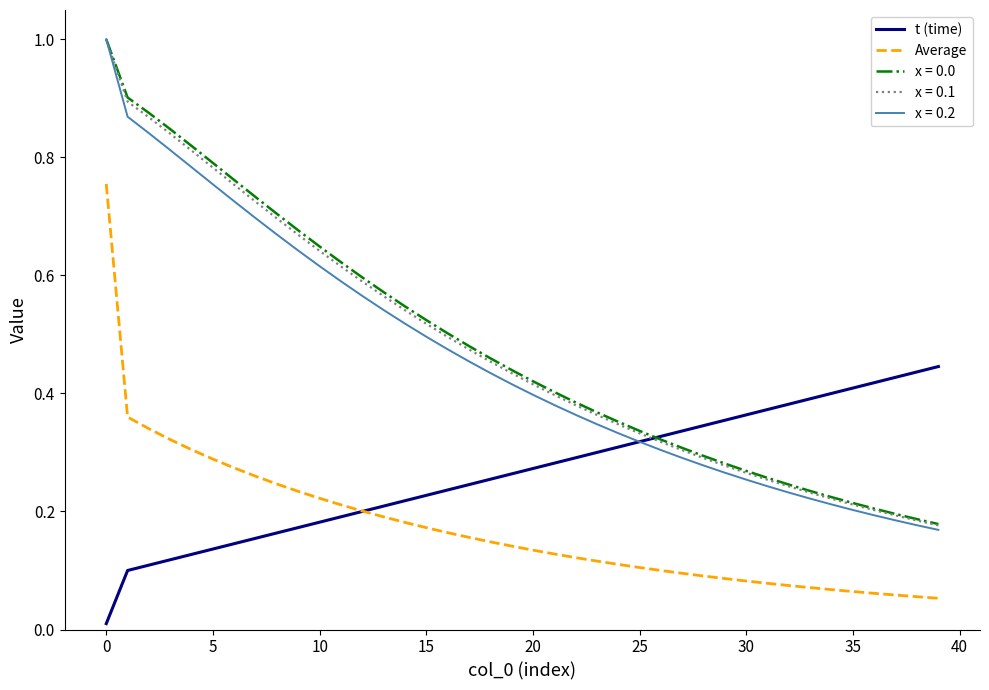

What is the highest value of the x = 0.2 series?

1.0